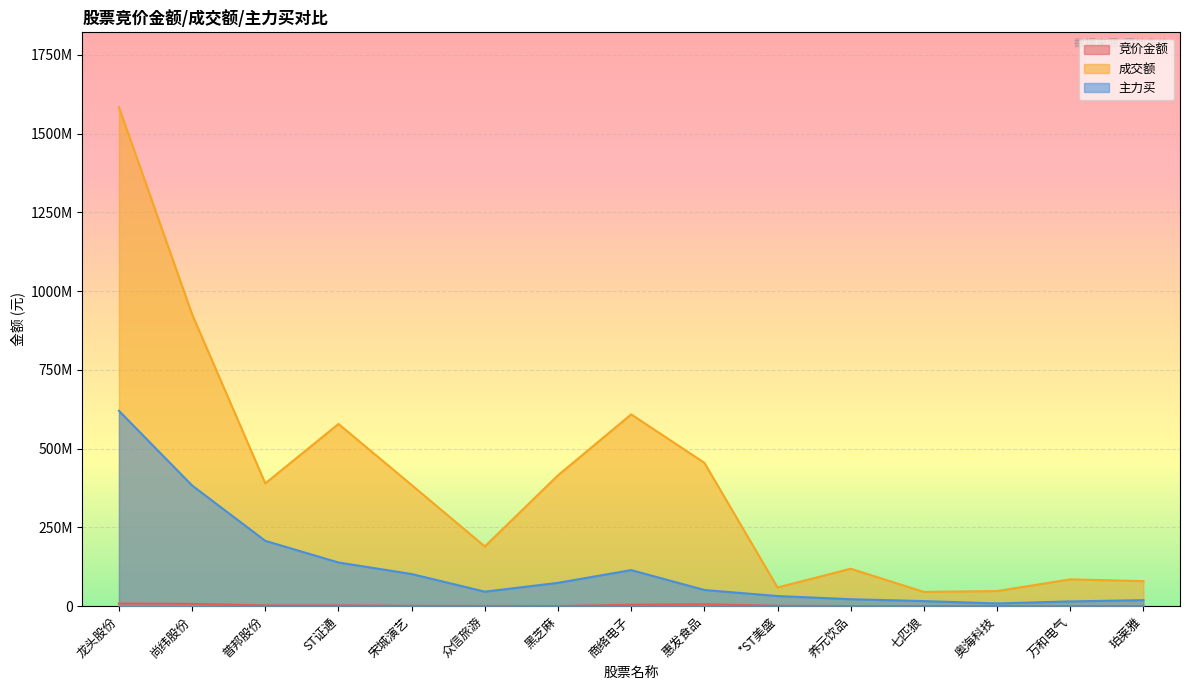

What is the maximum value shown in the chart?

1584182062